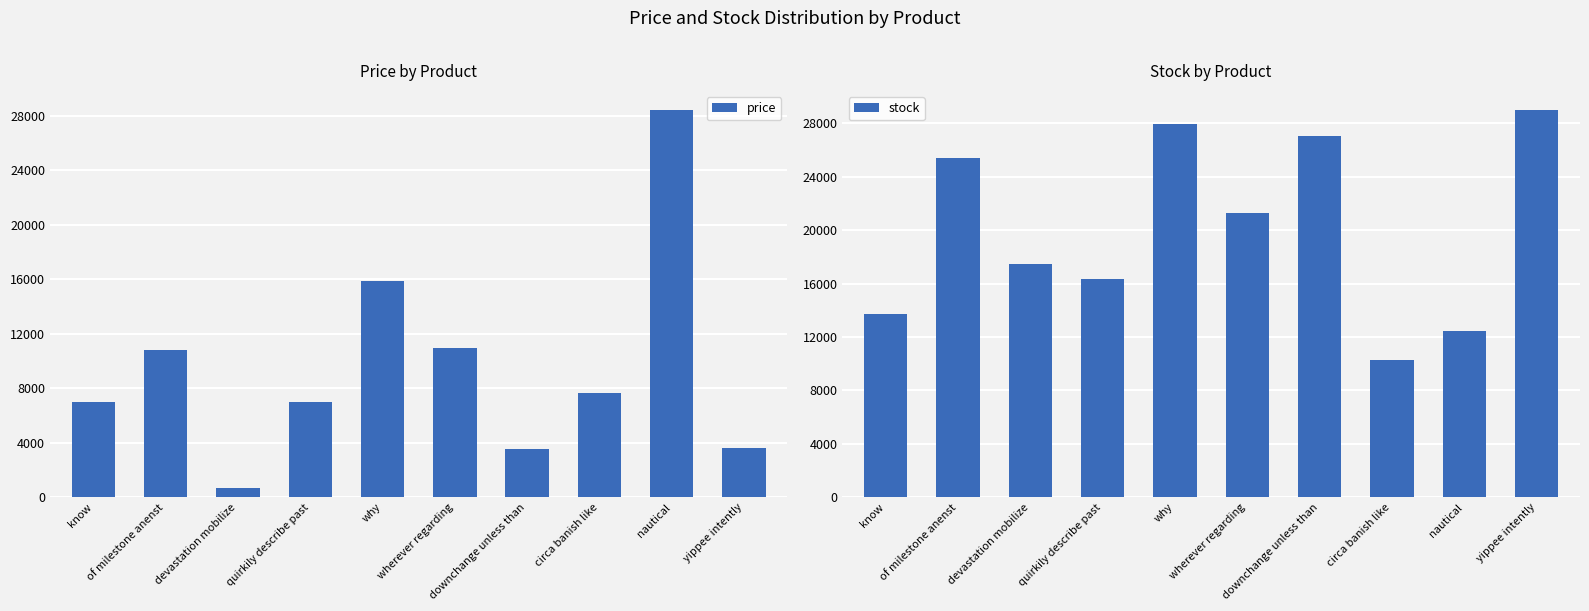

At which category does the chart reach its minimum across all series?

devastation mobilize